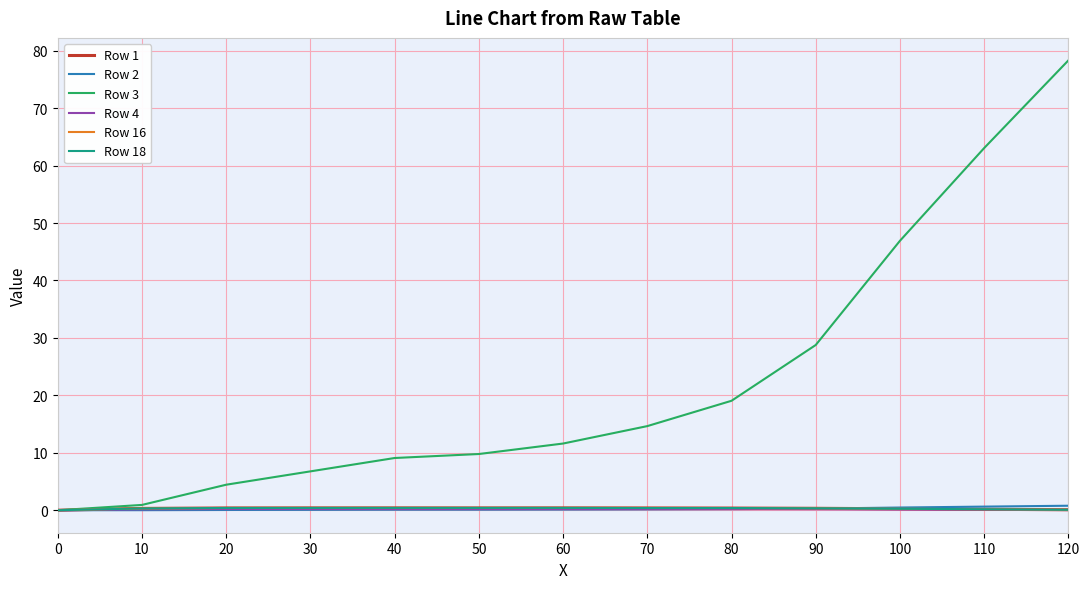

Does the chart display data point markers on the line(s)?

No